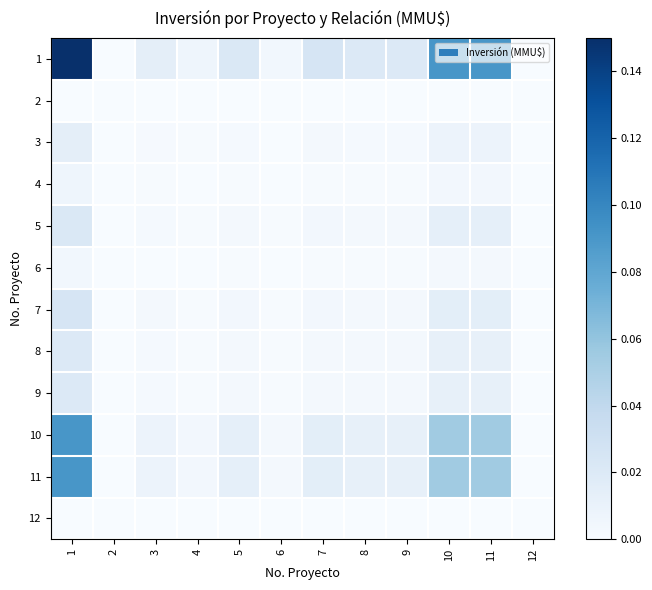

How many data points does each series have?

12